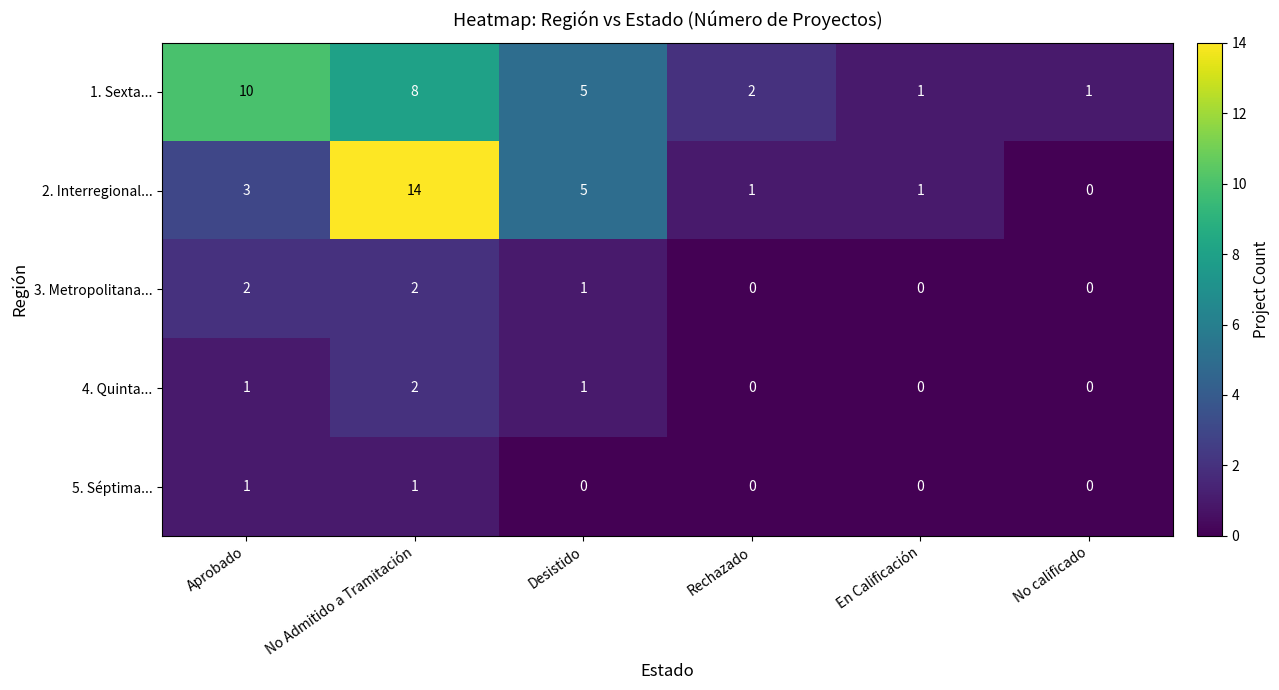

What is the difference between the 1. Sexta... values at No calificado and Desistido?

4